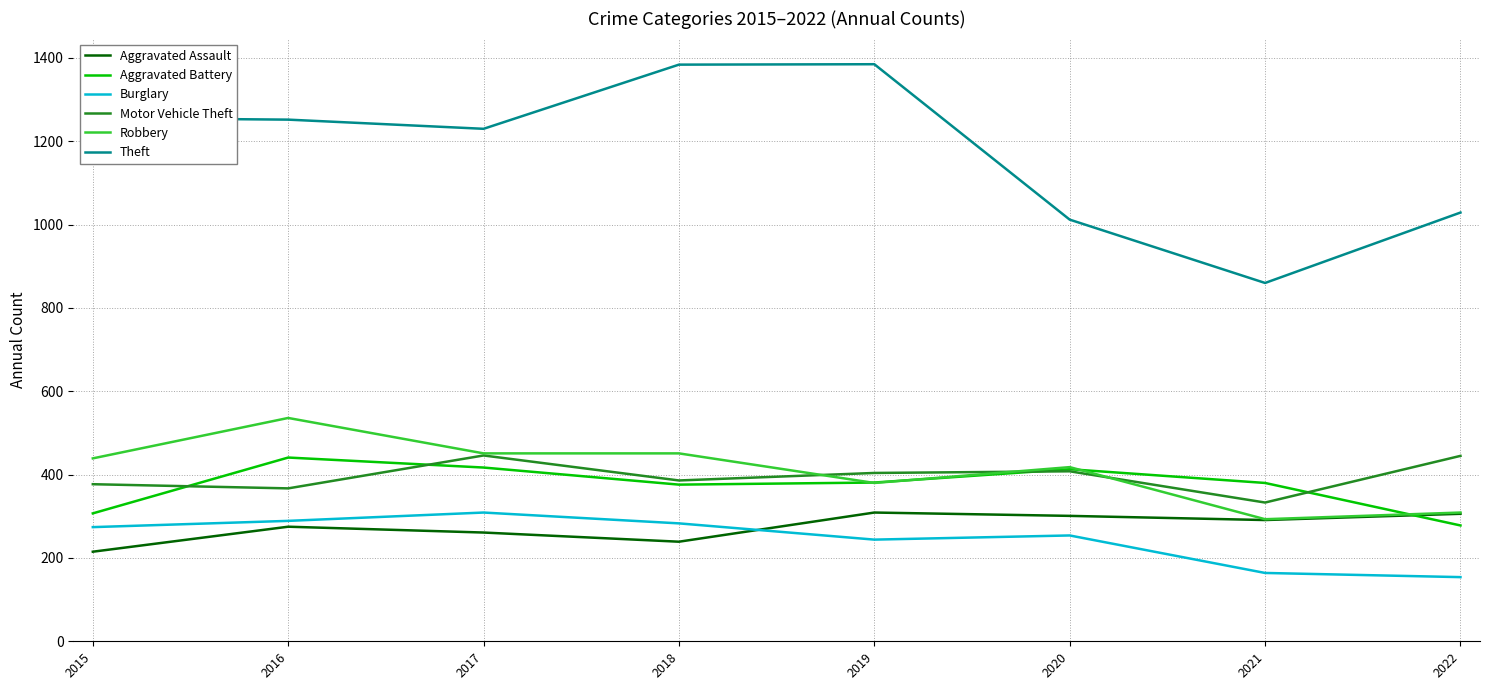

Which category has the lowest value in the Robbery series?

2021